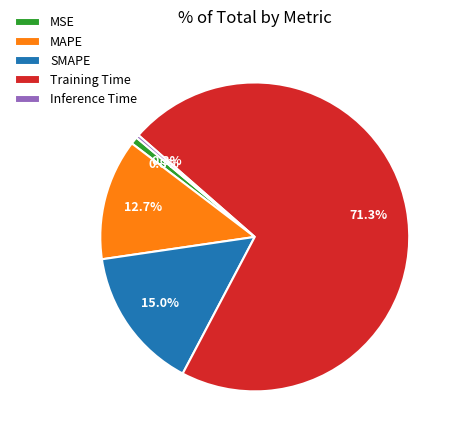

Is Training Time the majority of the pie?

Yes